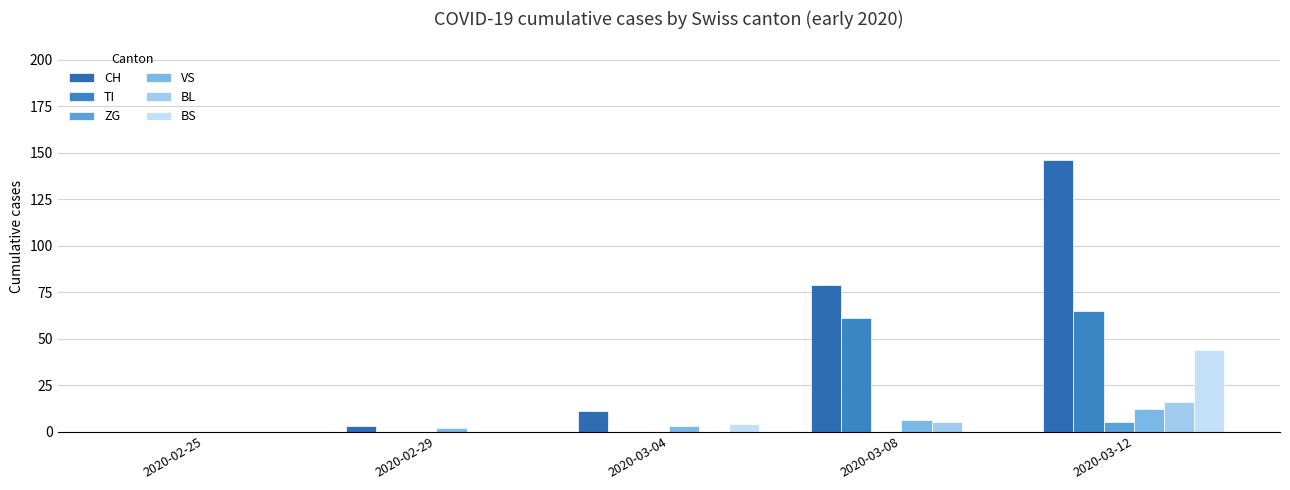

Between 2020-02-25 and 2020-03-04, which series saw the biggest shift?

CH